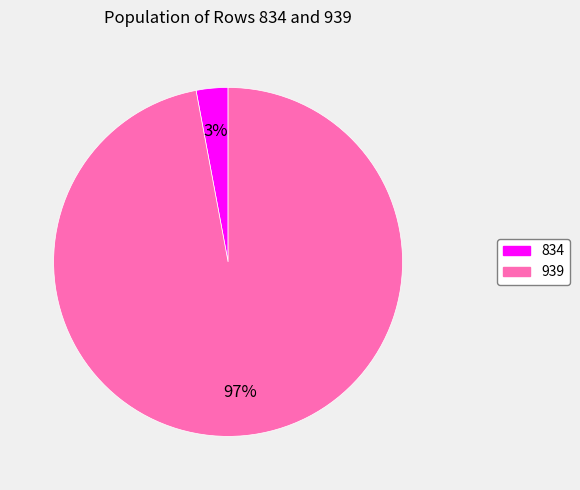

What percentage is the 939 slice, to the nearest percent?

97%